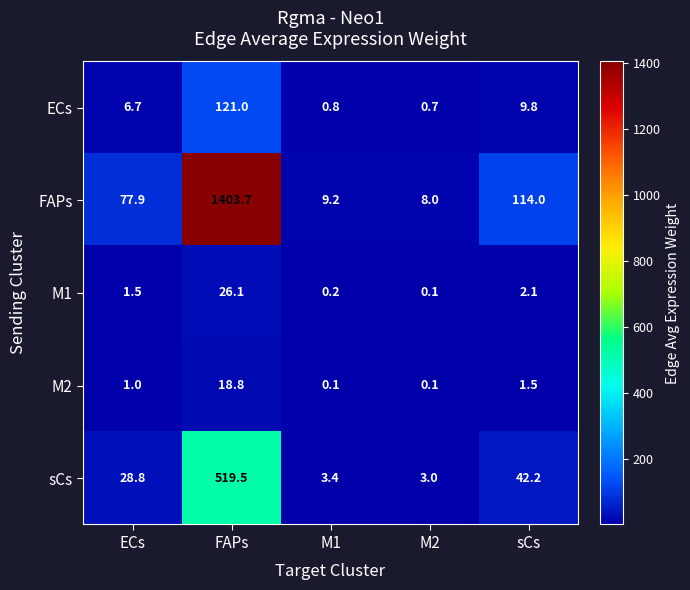

Reading right to left, transcribe all the data shown in this chart.

ECs: sCs=9.8	M2=0.7	M1=0.8	FAPs=121.0	ECs=6.7
FAPs: sCs=114.0	M2=8.0	M1=9.2	FAPs=1403.7	ECs=77.9
M1: sCs=2.1	M2=0.1	M1=0.2	FAPs=26.1	ECs=1.5
M2: sCs=1.5	M2=0.1	M1=0.1	FAPs=18.8	ECs=1.0
sCs: sCs=42.2	M2=3.0	M1=3.4	FAPs=519.5	ECs=28.8